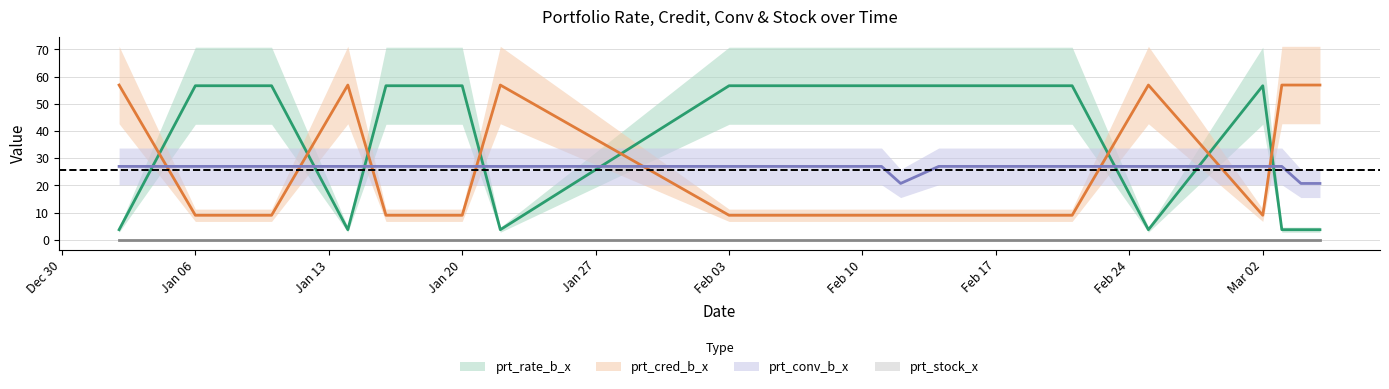

What value does the prt_rate_b_x series have at 2020-02-25?

3.8